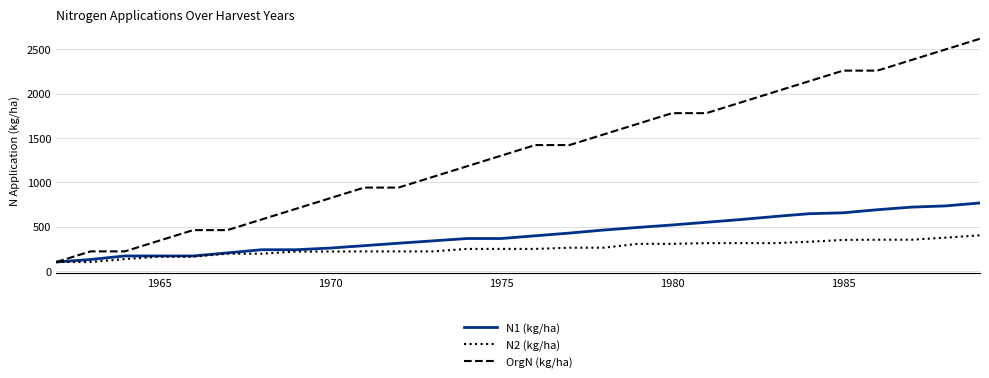

List the series in order of their peak value, highest first.

OrgN (kg/ha), N1 (kg/ha), N2 (kg/ha)